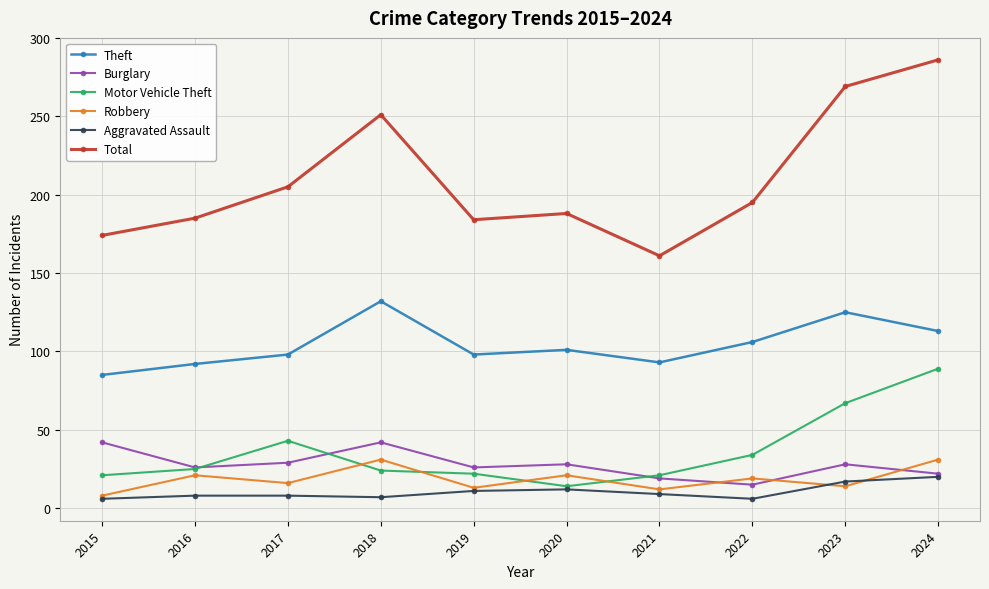

At how many categories does at least one series exceed 262?

2